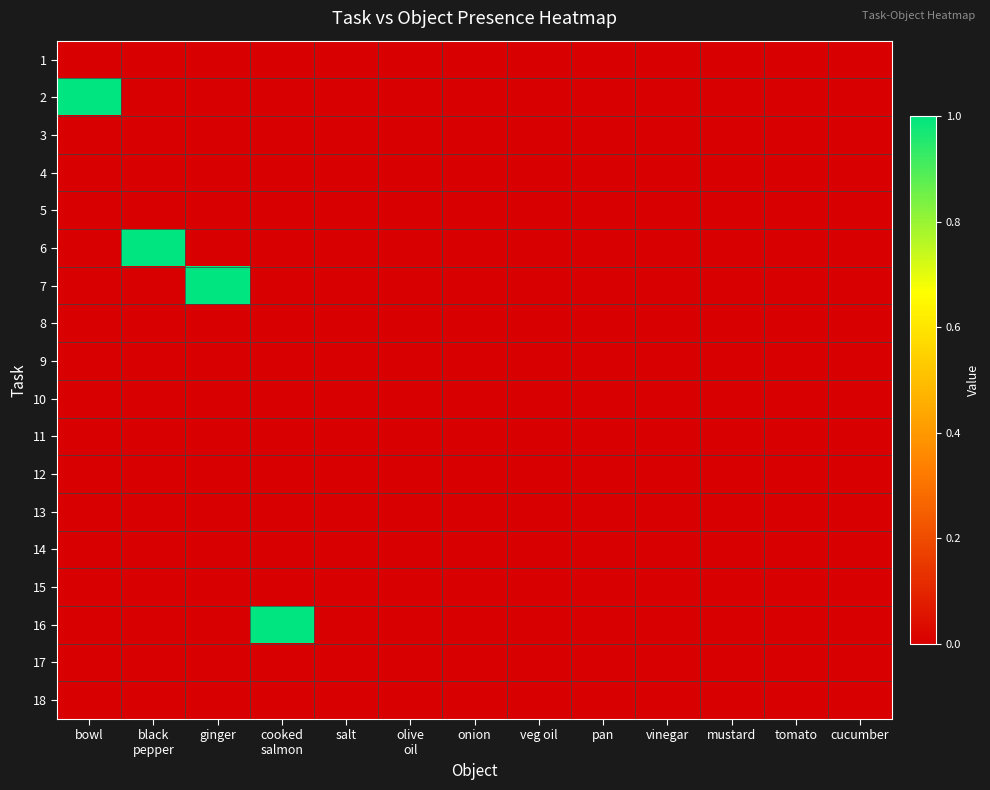

Reading left to right, extract all data points from this chart.

1: bowl=0	black
pepper=0	ginger=0	cooked
salmon=0	salt=0	olive
oil=0	onion=0	veg oil=0	pan=0	vinegar=0	mustard=0	tomato=0	cucumber=0
2: bowl=1	black
pepper=0	ginger=0	cooked
salmon=0	salt=0	olive
oil=0	onion=0	veg oil=0	pan=0	vinegar=0	mustard=0	tomato=0	cucumber=0
3: bowl=0	black
pepper=0	ginger=0	cooked
salmon=0	salt=0	olive
oil=0	onion=0	veg oil=0	pan=0	vinegar=0	mustard=0	tomato=0	cucumber=0
4: bowl=0	black
pepper=0	ginger=0	cooked
salmon=0	salt=0	olive
oil=0	onion=0	veg oil=0	pan=0	vinegar=0	mustard=0	tomato=0	cucumber=0
5: bowl=0	black
pepper=0	ginger=0	cooked
salmon=0	salt=0	olive
oil=0	onion=0	veg oil=0	pan=0	vinegar=0	mustard=0	tomato=0	cucumber=0
6: bowl=0	black
pepper=1	ginger=0	cooked
salmon=0	salt=0	olive
oil=0	onion=0	veg oil=0	pan=0	vinegar=0	mustard=0	tomato=0	cucumber=0
7: bowl=0	black
pepper=0	ginger=1	cooked
salmon=0	salt=0	olive
oil=0	onion=0	veg oil=0	pan=0	vinegar=0	mustard=0	tomato=0	cucumber=0
8: bowl=0	black
pepper=0	ginger=0	cooked
salmon=0	salt=0	olive
oil=0	onion=0	veg oil=0	pan=0	vinegar=0	mustard=0	tomato=0	cucumber=0
9: bowl=0	black
pepper=0	ginger=0	cooked
salmon=0	salt=0	olive
oil=0	onion=0	veg oil=0	pan=0	vinegar=0	mustard=0	tomato=0	cucumber=0
10: bowl=0	black
pepper=0	ginger=0	cooked
salmon=0	salt=0	olive
oil=0	onion=0	veg oil=0	pan=0	vinegar=0	mustard=0	tomato=0	cucumber=0
11: bowl=0	black
pepper=0	ginger=0	cooked
salmon=0	salt=0	olive
oil=0	onion=0	veg oil=0	pan=0	vinegar=0	mustard=0	tomato=0	cucumber=0
12: bowl=0	black
pepper=0	ginger=0	cooked
salmon=0	salt=0	olive
oil=0	onion=0	veg oil=0	pan=0	vinegar=0	mustard=0	tomato=0	cucumber=0
13: bowl=0	black
pepper=0	ginger=0	cooked
salmon=0	salt=0	olive
oil=0	onion=0	veg oil=0	pan=0	vinegar=0	mustard=0	tomato=0	cucumber=0
14: bowl=0	black
pepper=0	ginger=0	cooked
salmon=0	salt=0	olive
oil=0	onion=0	veg oil=0	pan=0	vinegar=0	mustard=0	tomato=0	cucumber=0
15: bowl=0	black
pepper=0	ginger=0	cooked
salmon=0	salt=0	olive
oil=0	onion=0	veg oil=0	pan=0	vinegar=0	mustard=0	tomato=0	cucumber=0
16: bowl=0	black
pepper=0	ginger=0	cooked
salmon=1	salt=0	olive
oil=0	onion=0	veg oil=0	pan=0	vinegar=0	mustard=0	tomato=0	cucumber=0
17: bowl=0	black
pepper=0	ginger=0	cooked
salmon=0	salt=0	olive
oil=0	onion=0	veg oil=0	pan=0	vinegar=0	mustard=0	tomato=0	cucumber=0
18: bowl=0	black
pepper=0	ginger=0	cooked
salmon=0	salt=0	olive
oil=0	onion=0	veg oil=0	pan=0	vinegar=0	mustard=0	tomato=0	cucumber=0